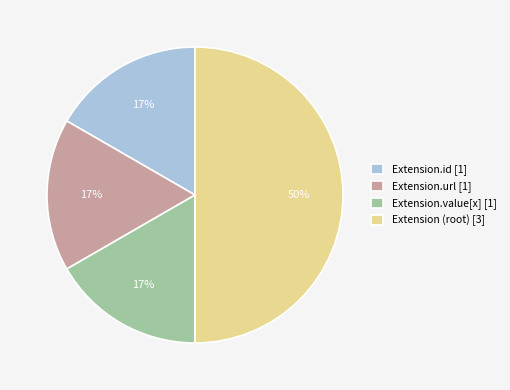

How many segments does this pie chart have?

4